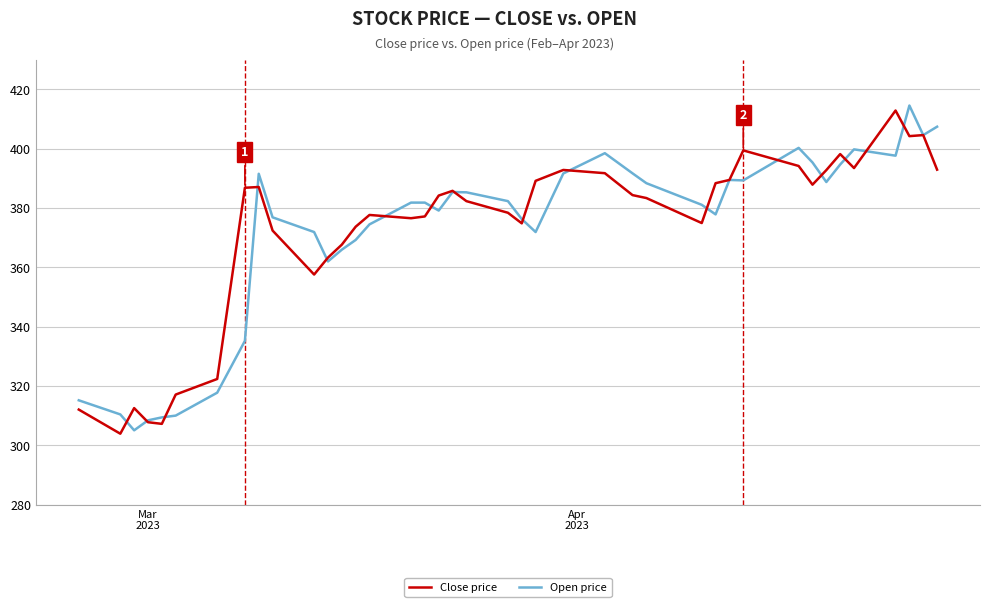

What is the maximum value for Close price?

412.9